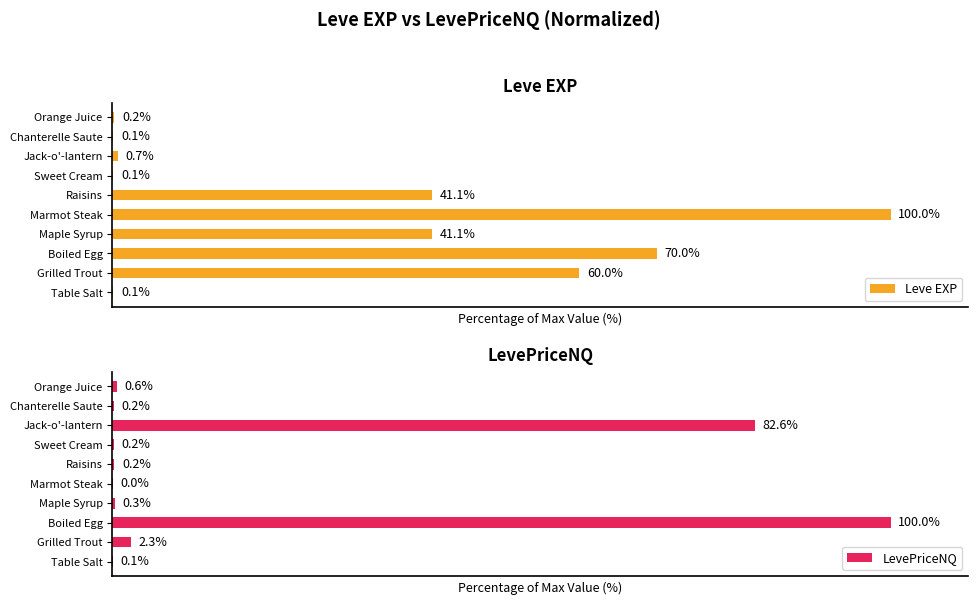

What is the average value of the Leve EXP series?

31.3